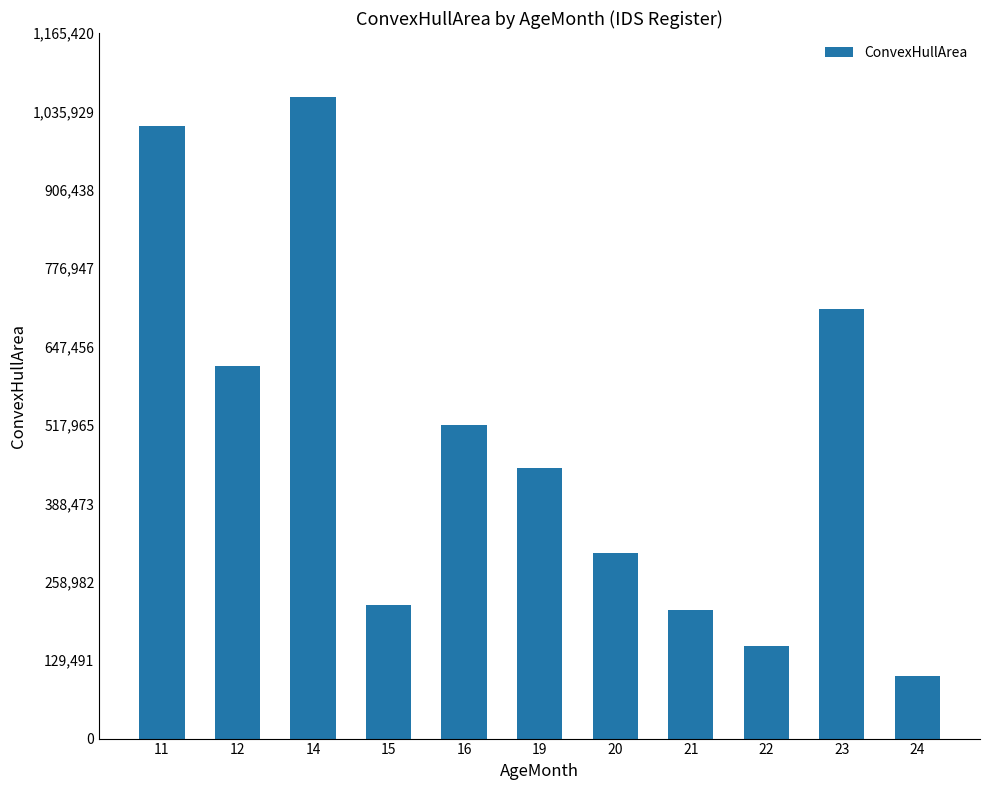

Read the value at 21.

212455.6